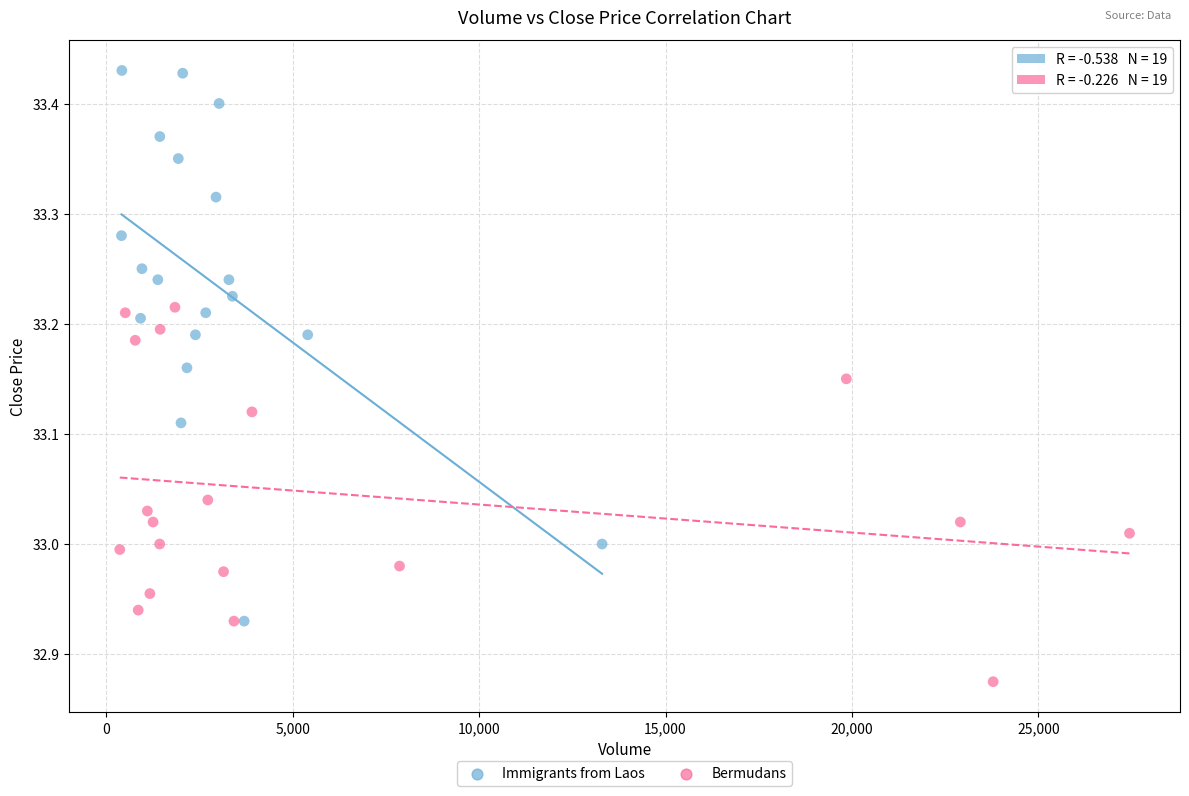

Which series has the largest Y range (max minus min)?

Immigrants from Laos